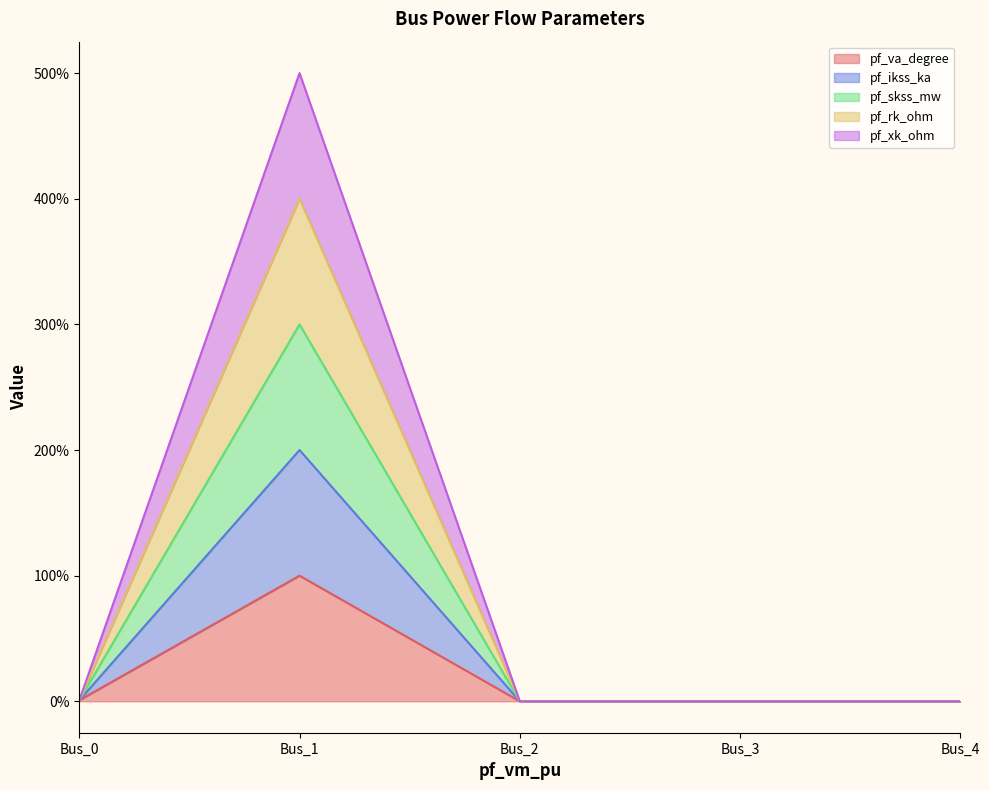

At how many categories does at least one series exceed 18?

1